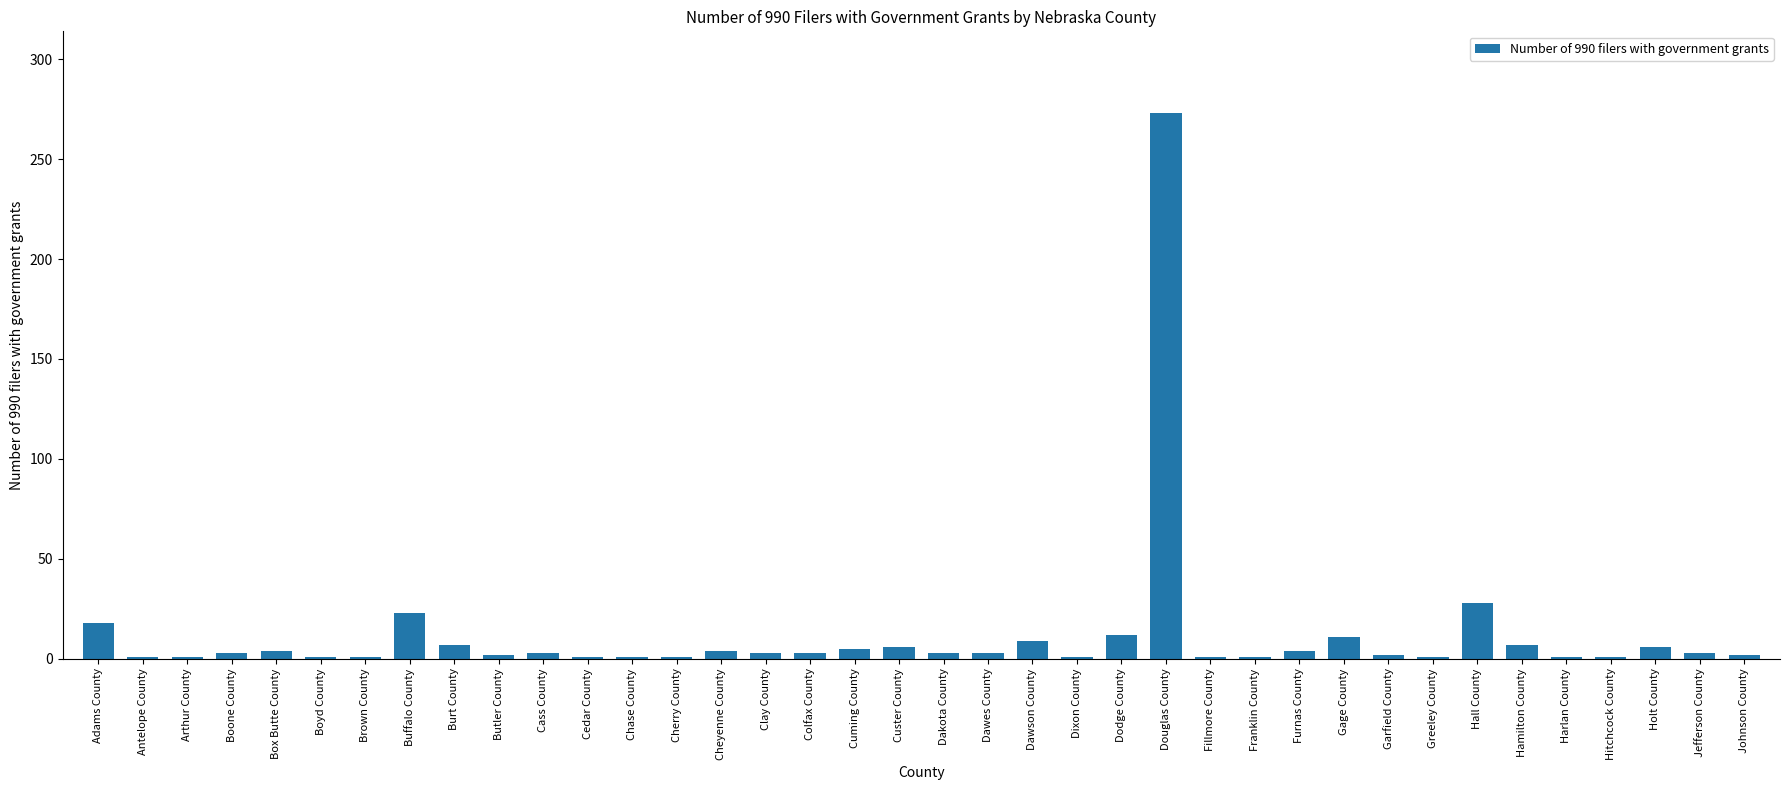

What is the change in value from Butler County to Furnas County?

+2